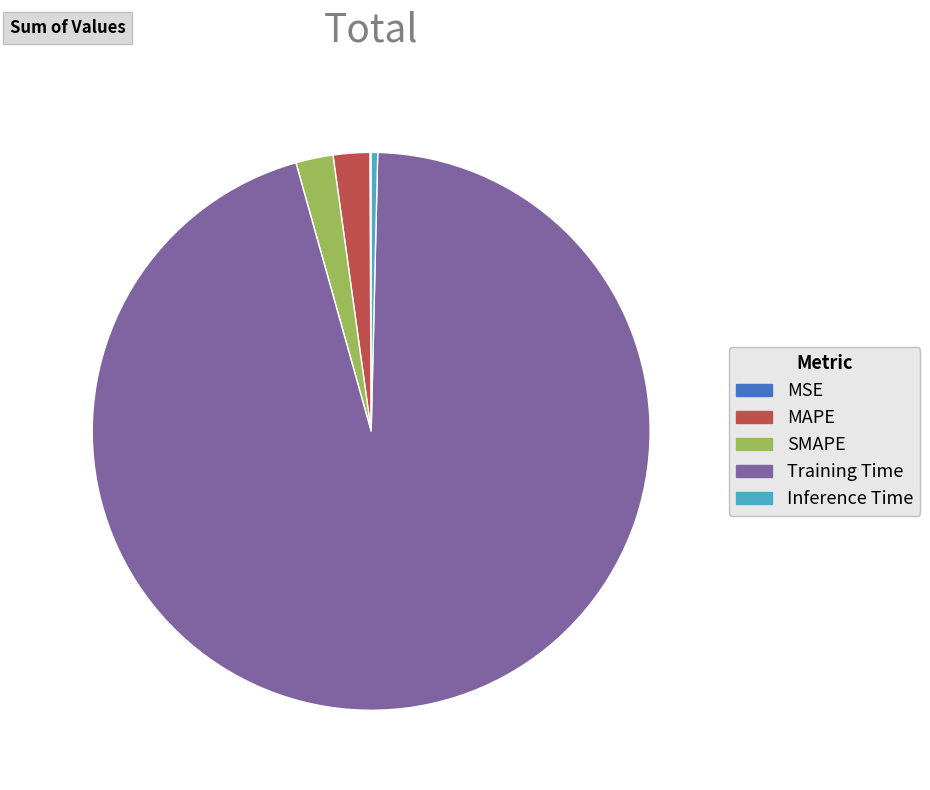

Is the sum of Inference Time and SMAPE greater than half?

No